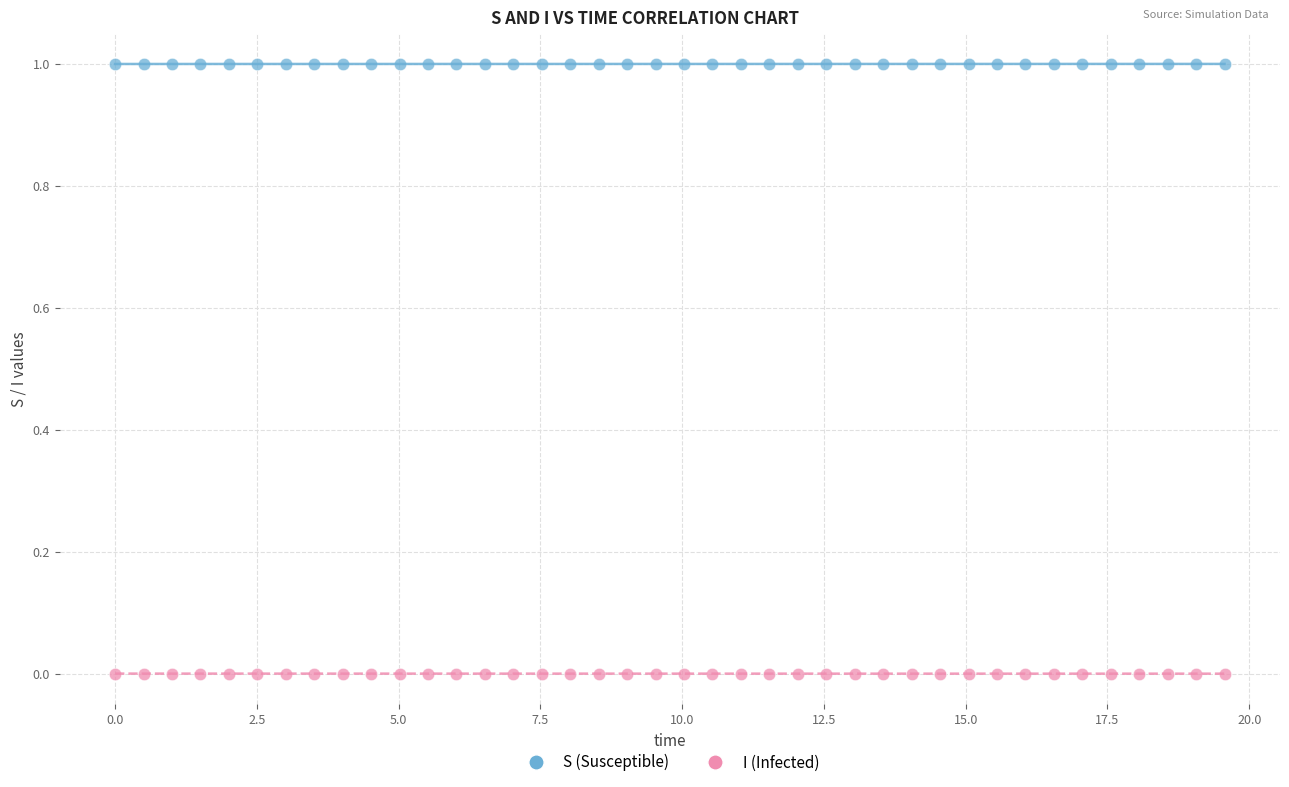

Which series contains the lowest Y value?

I (Infected)